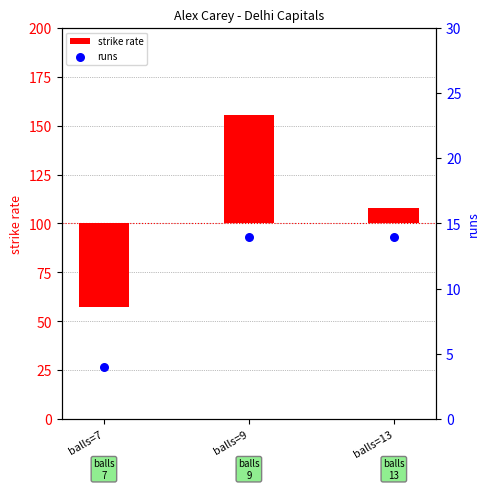

What are all the series names shown in the legend?

strike rate, runs